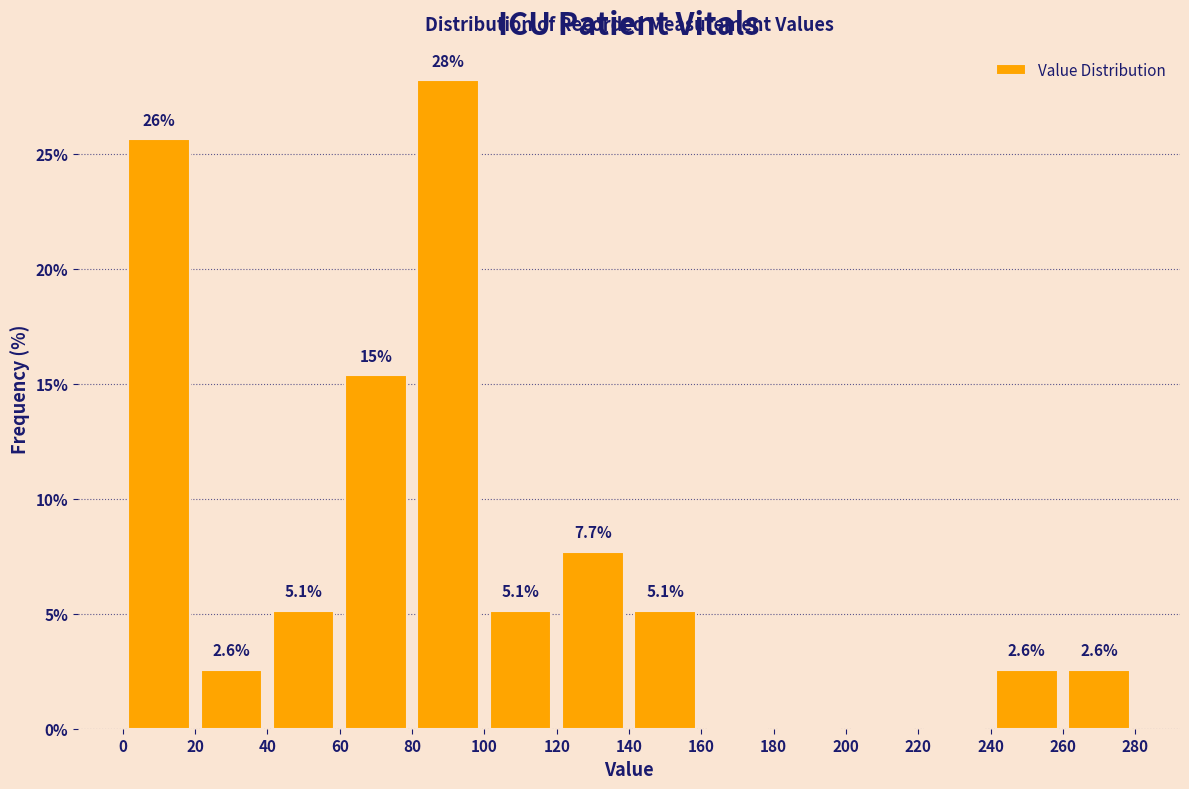

Which range on the x-axis has the tallest bar?

80 to 100